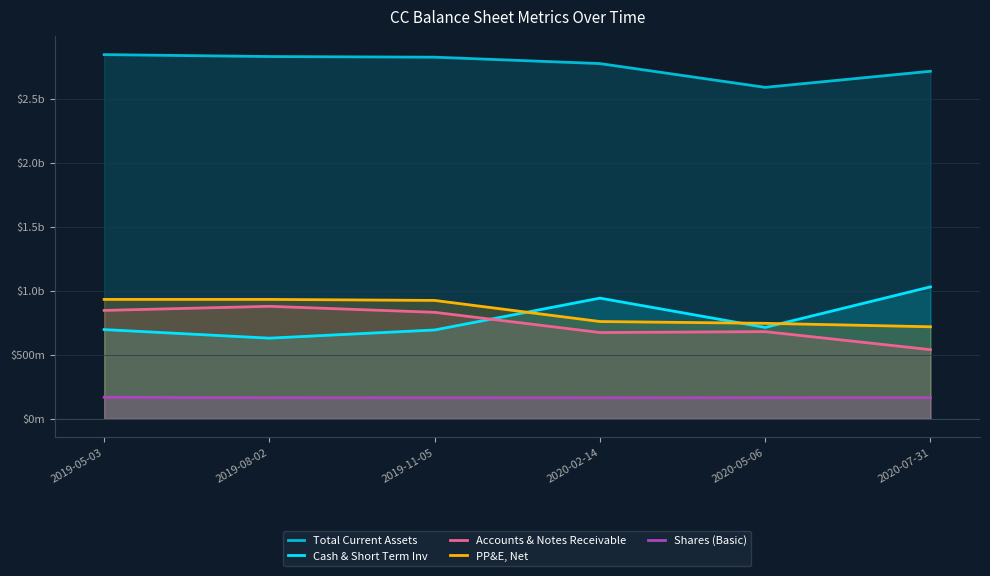

Which category has the lowest value across all series?

2020-02-14